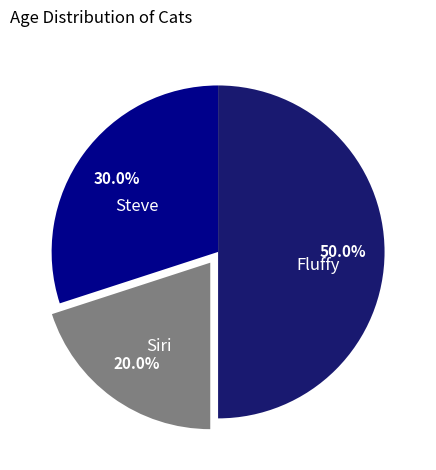

Is Siri the majority of the pie?

No